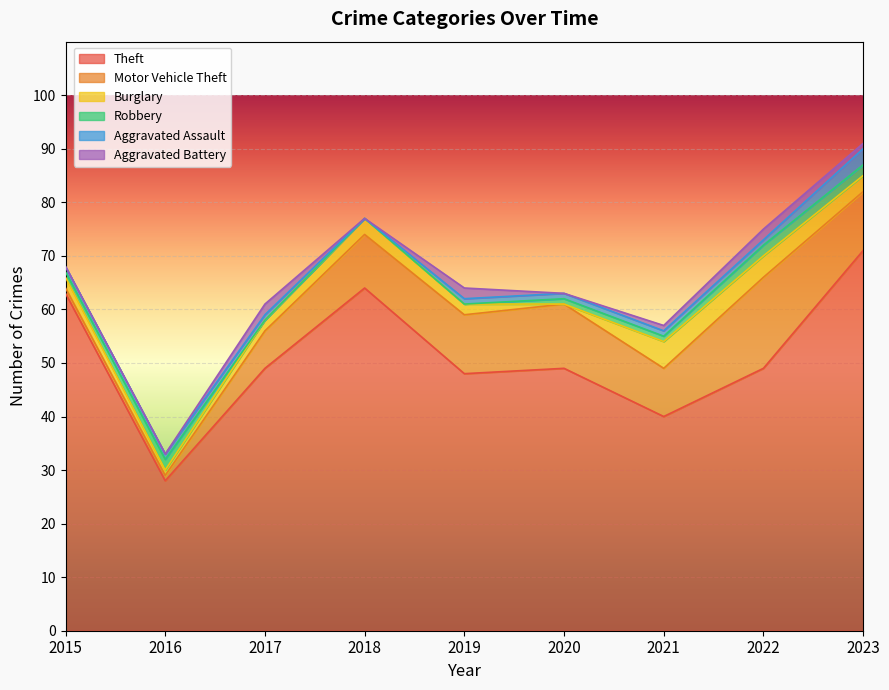

What is the difference between the second highest and minimum values in the Robbery series?

2